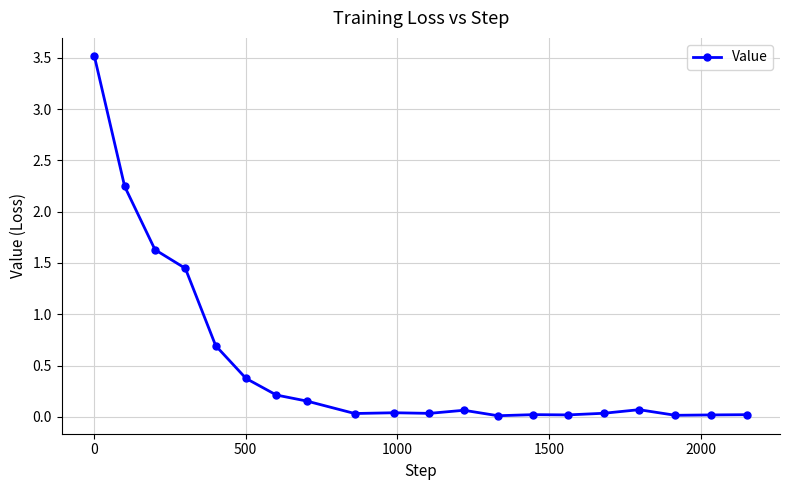

What is the difference between the maximum and minimum values?

3.5